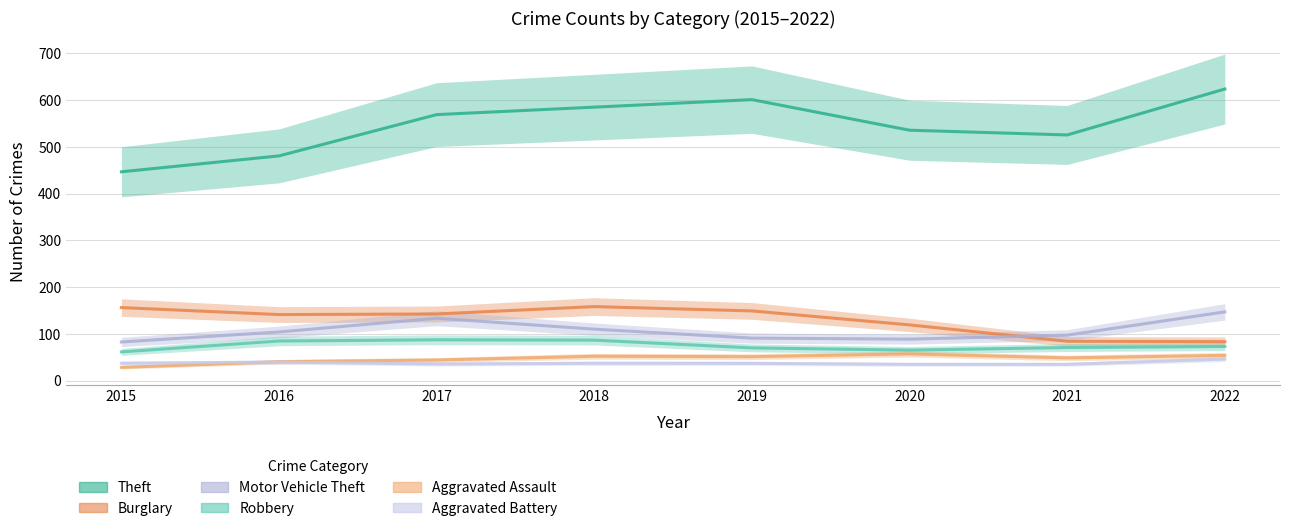

What is the spread (max minus min) of values at 2017?

533.4